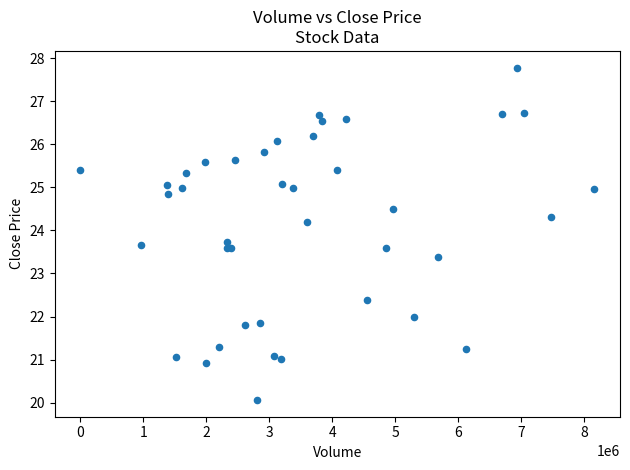

What Y value in the scatter plot is closest to 23?

23.4